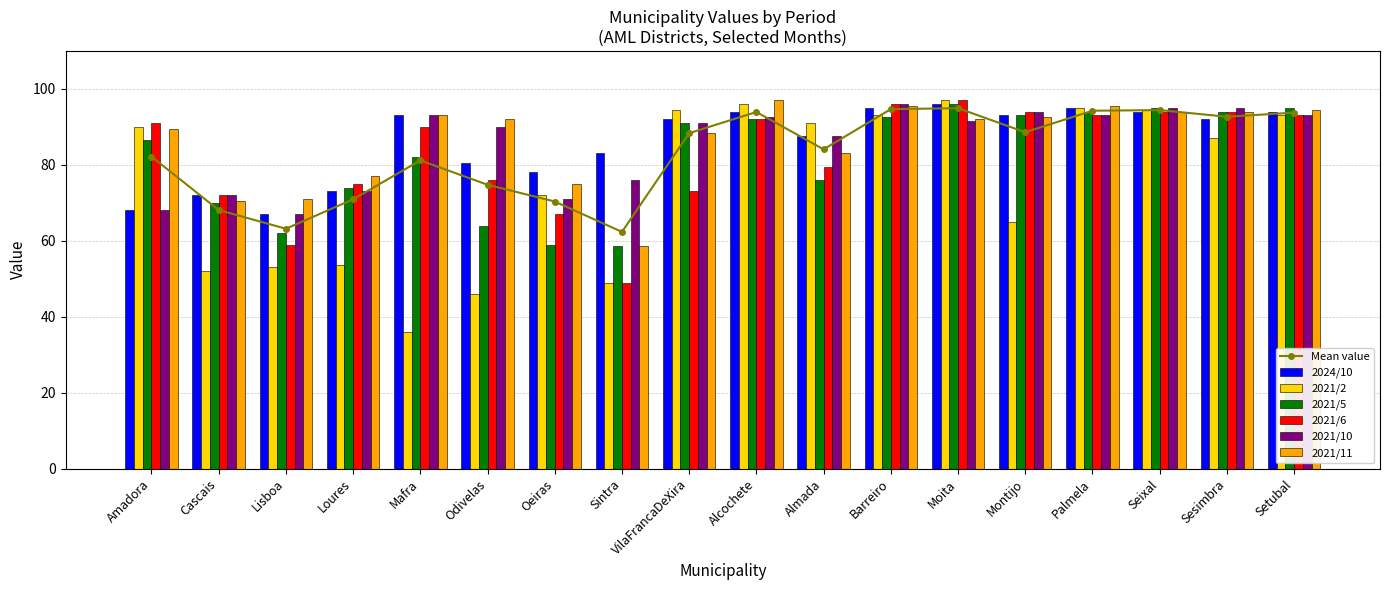

True or false: 2021/11 has a value of 95.5 at Barreiro.

True